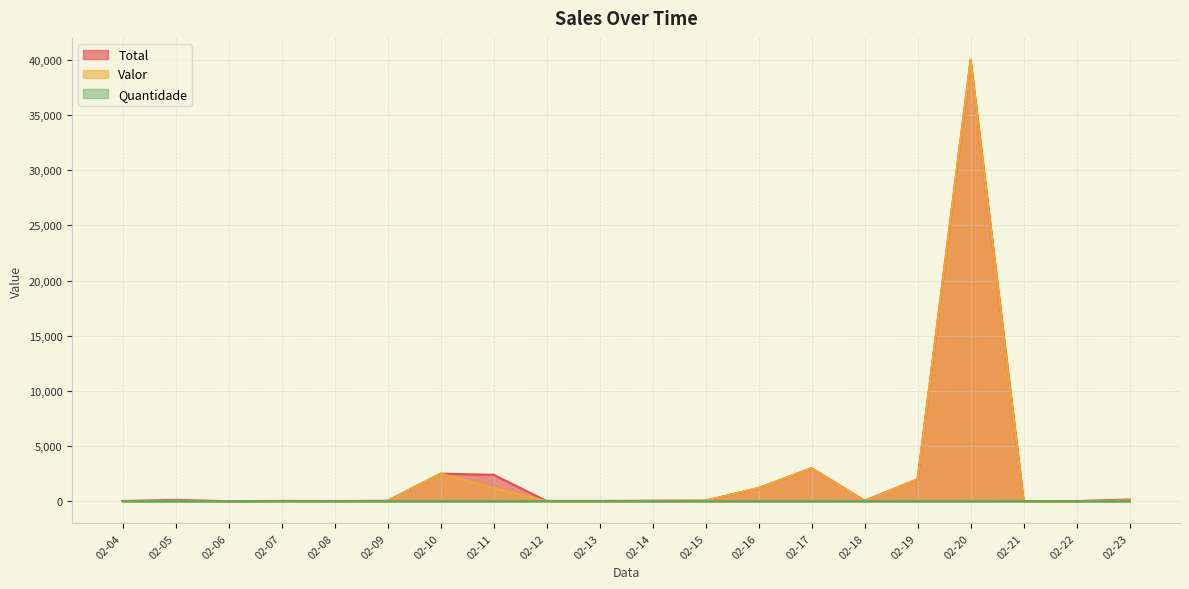

Between which two adjacent categories do Quantidade and Valor first intersect?

2025-02-11 and 2025-02-12